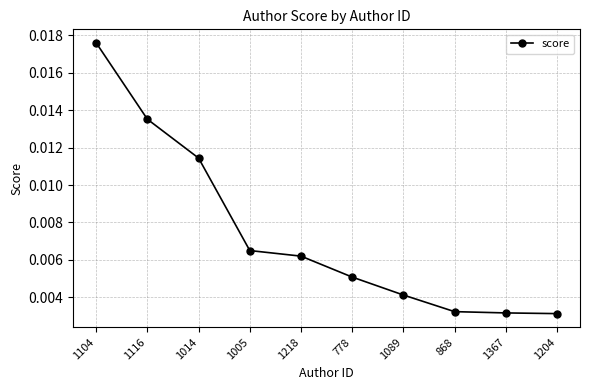

What is the label of the 9th point from the right?

1116